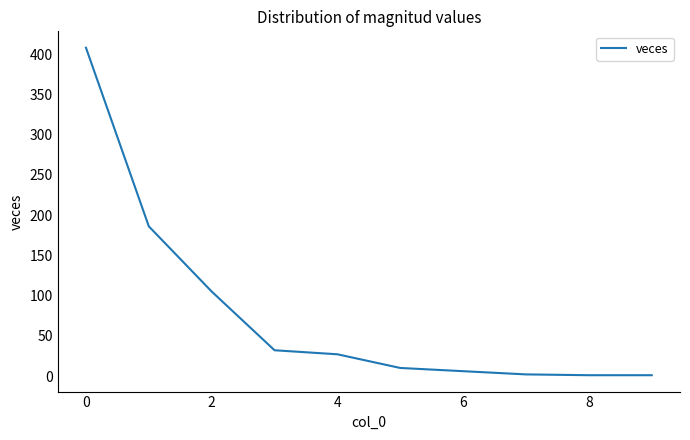

How many lines are shown in the chart?

1